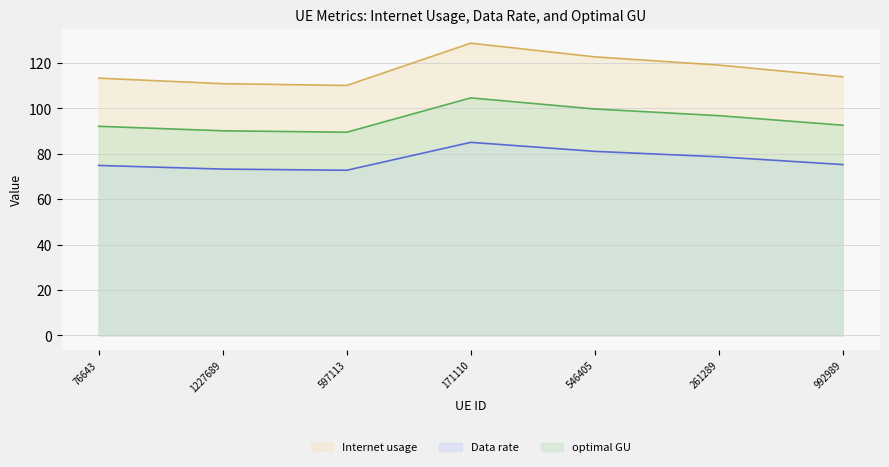

What is the label of the 2nd point from the left?

1227689